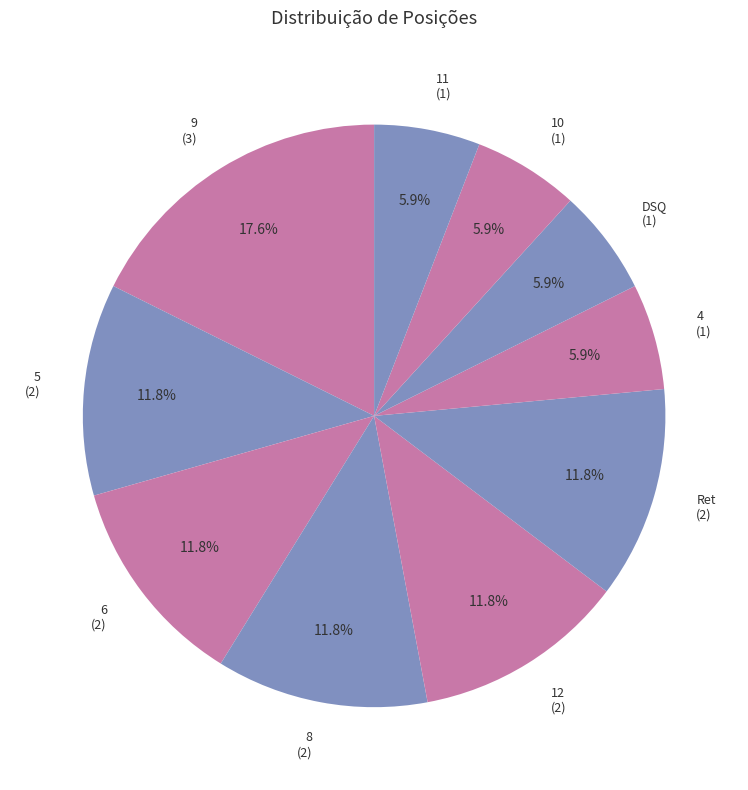

What percentage is the 8 slice, to the nearest percent?

12%